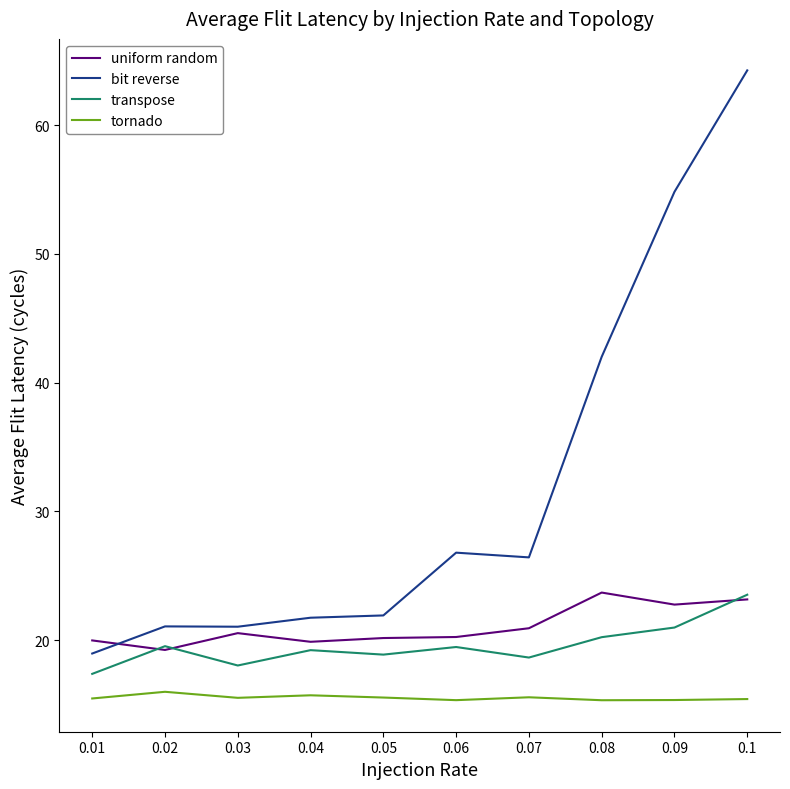

True or false: transpose and bit reverse intersect in this chart.

False